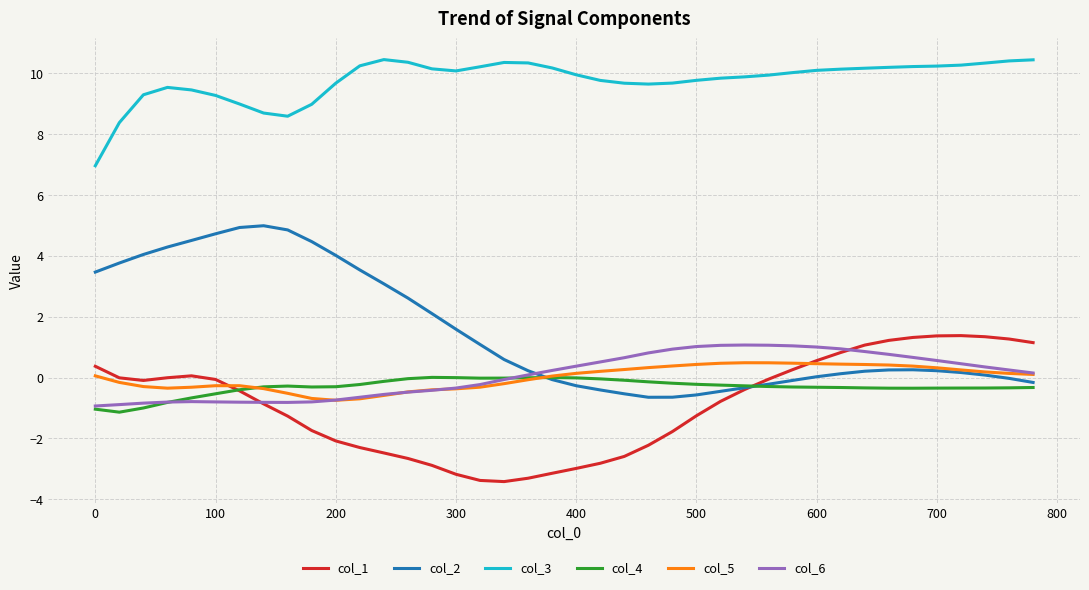

What is the smallest value displayed?

-3.4